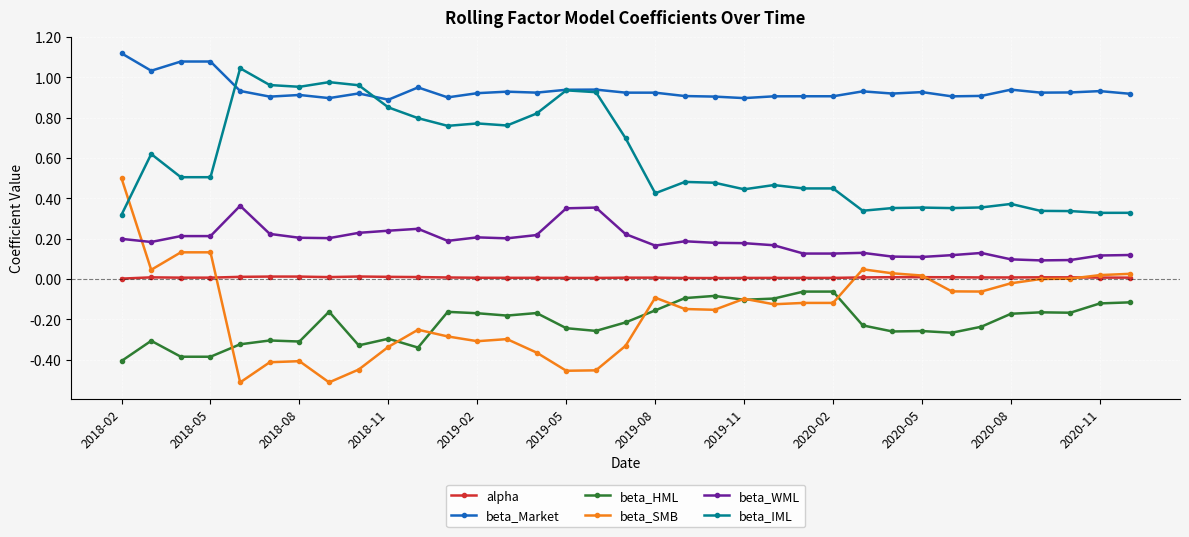

True or false: beta_Market and beta_SMB intersect in this chart.

False